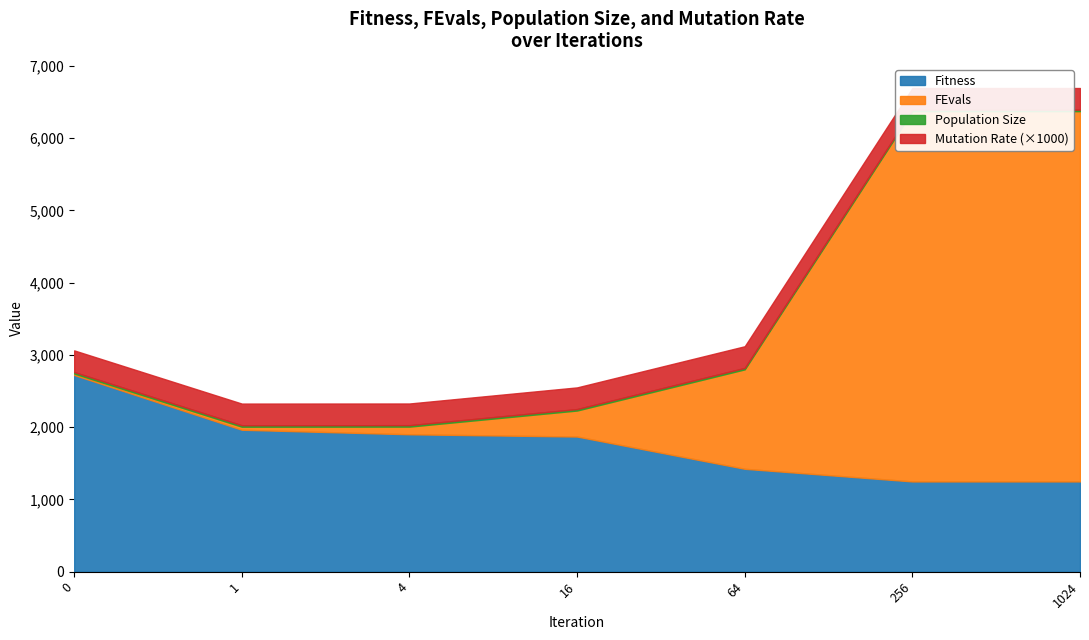

What is the difference between the Fitness values at 4 and 0?

820.8